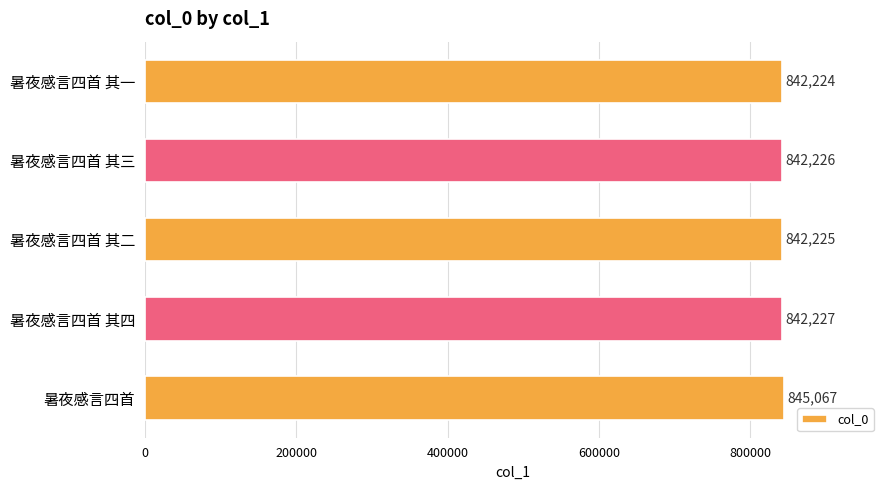

The value at 暑夜感言四首 其四 is 1223299. True or false?

False